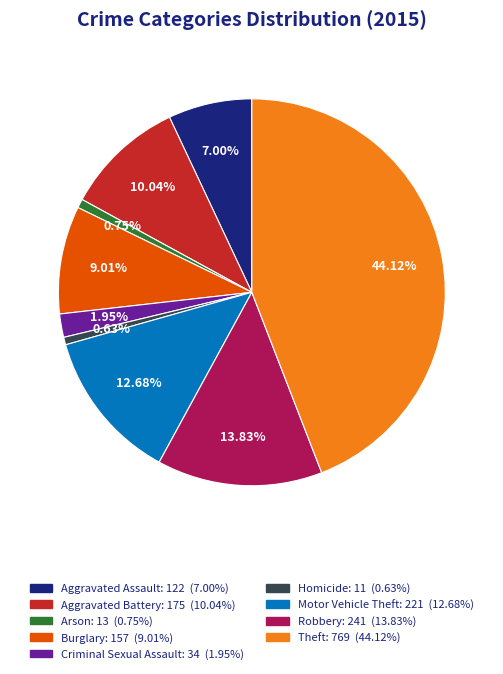

Is it true that Aggravated Battery is 10% of the pie?

True